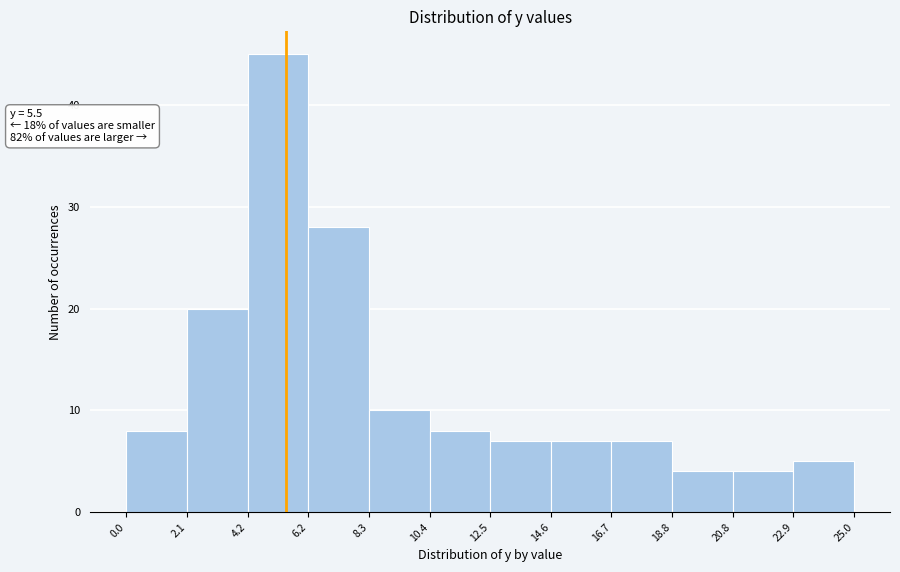

Over which range of the x-axis is the bar tallest?

4.2 to 6.2